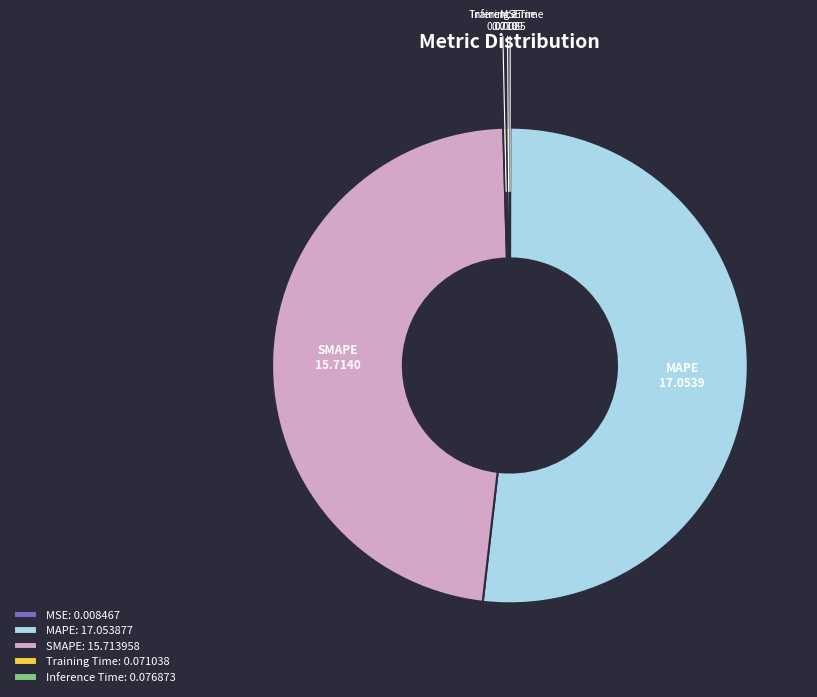

Which slice represents more than half of the pie?

MAPE